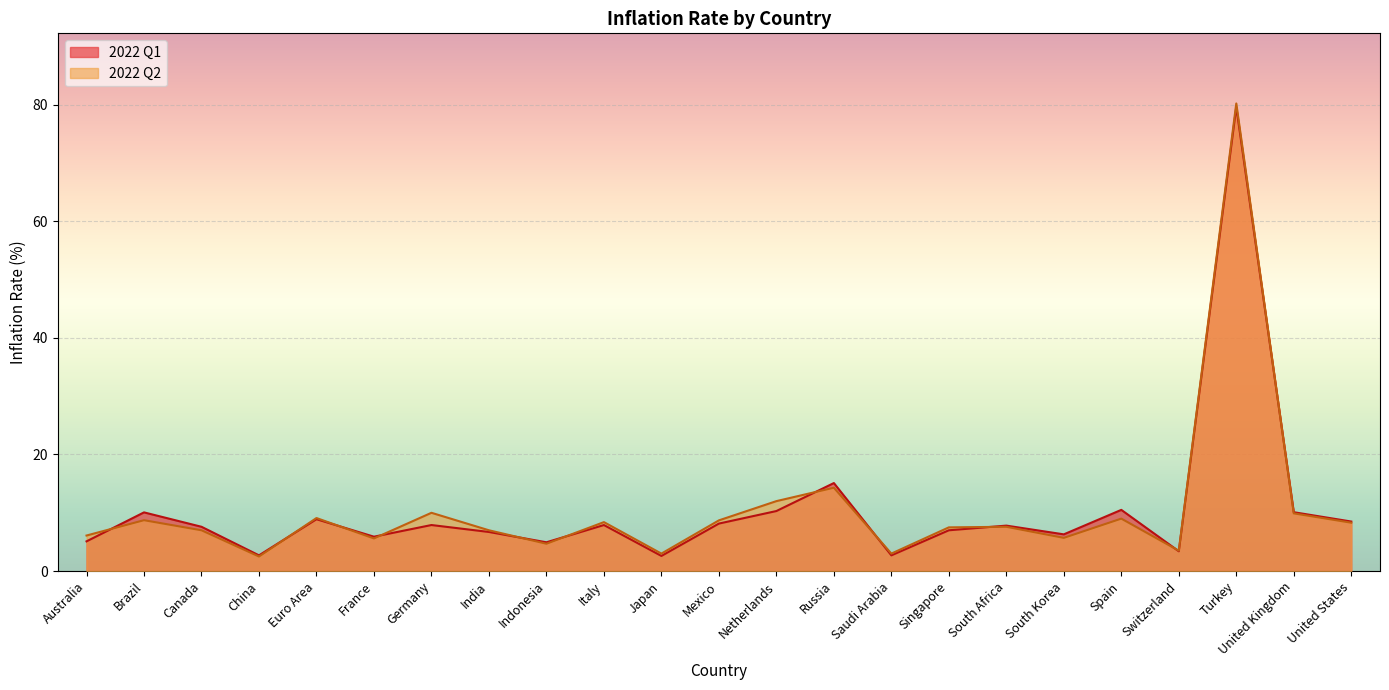

Rank the series by their average value, from highest to lowest.

2022 Q2, 2022 Q1